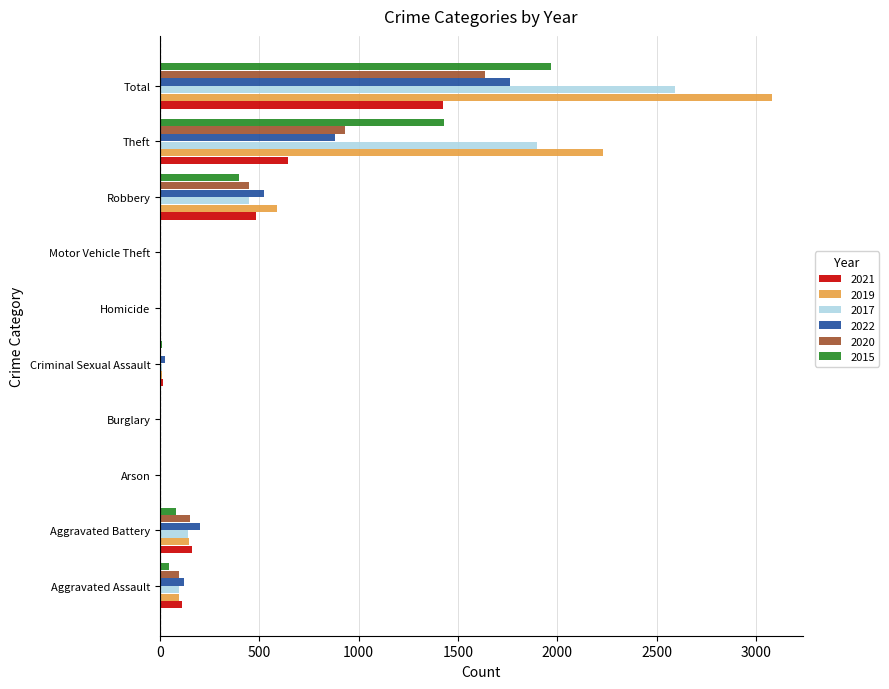

Where is 2017 nearest to the value 1296?

Theft